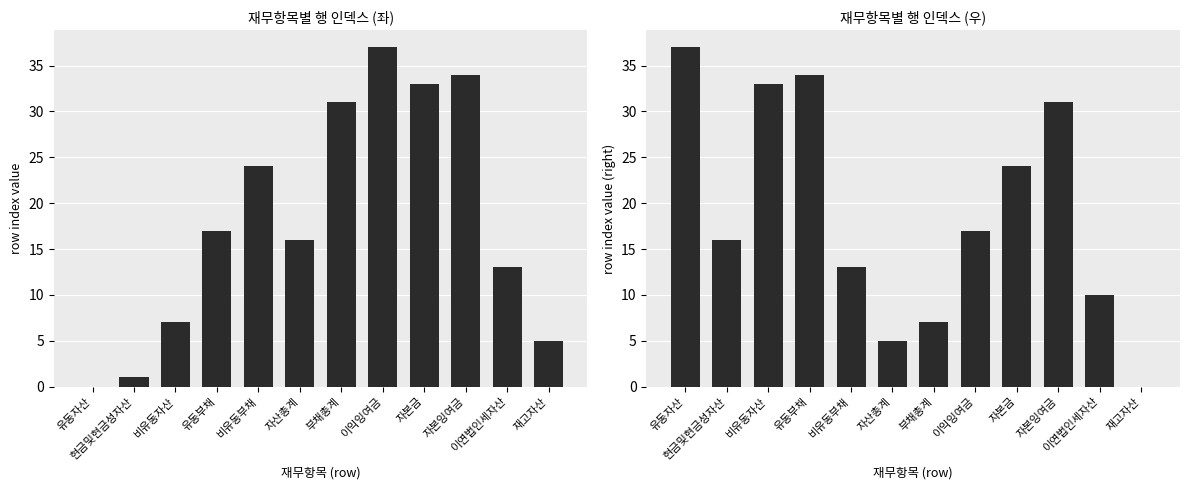

What is the difference between the maximum and minimum values in the row index (left) series?

37